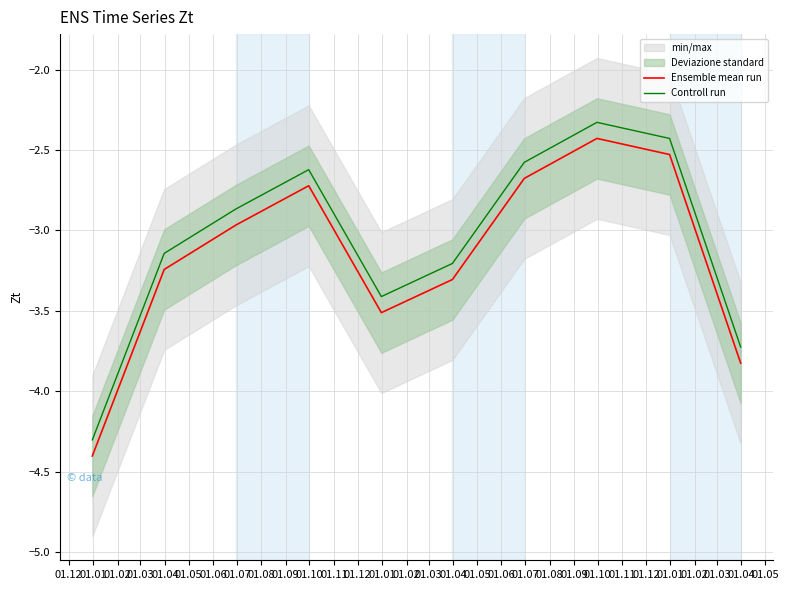

True or false: Controll run and Ensemble mean run cross at least once.

False